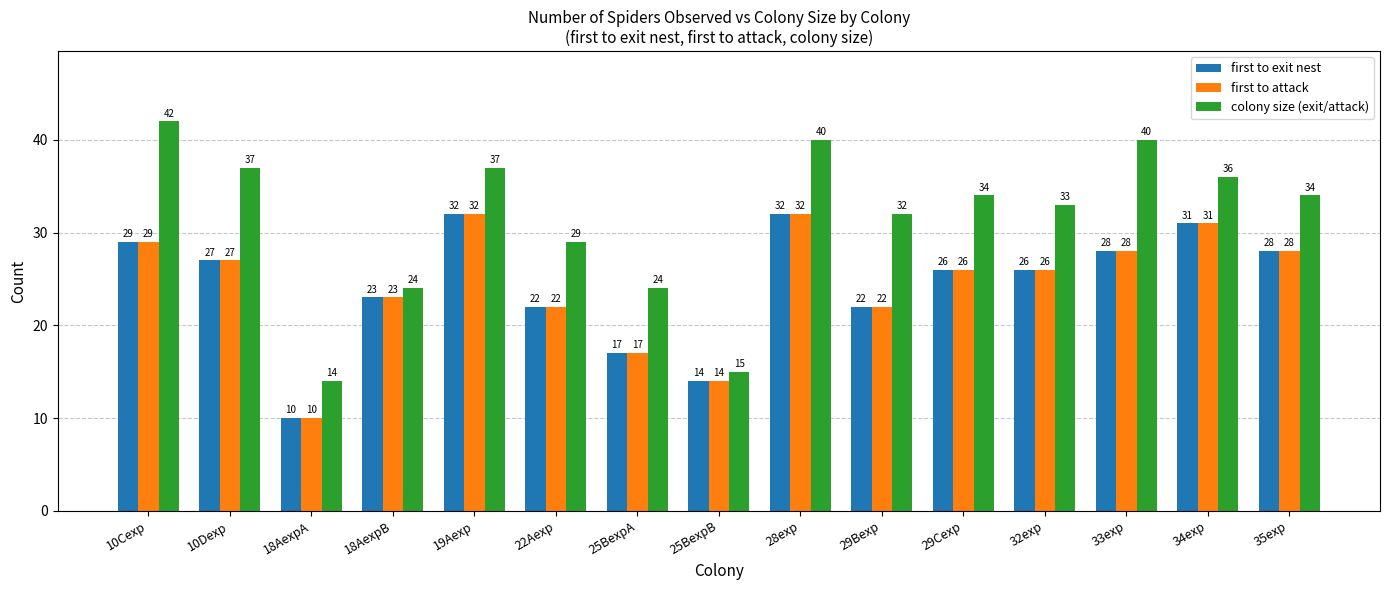

How many bars are there in each group?

3